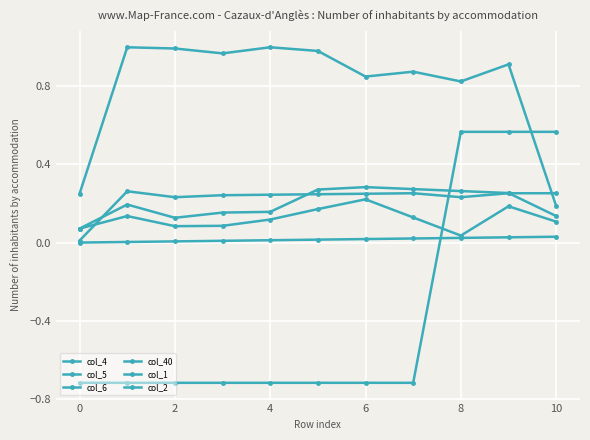

Does the chart have visible grid lines?

Yes